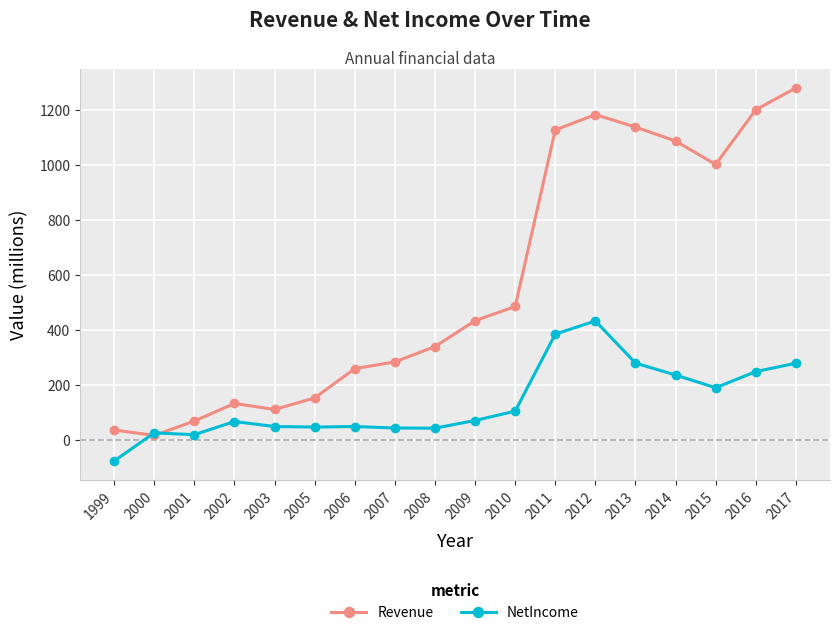

Rank the series by their maximum value, from lowest to highest.

NetIncome, Revenue